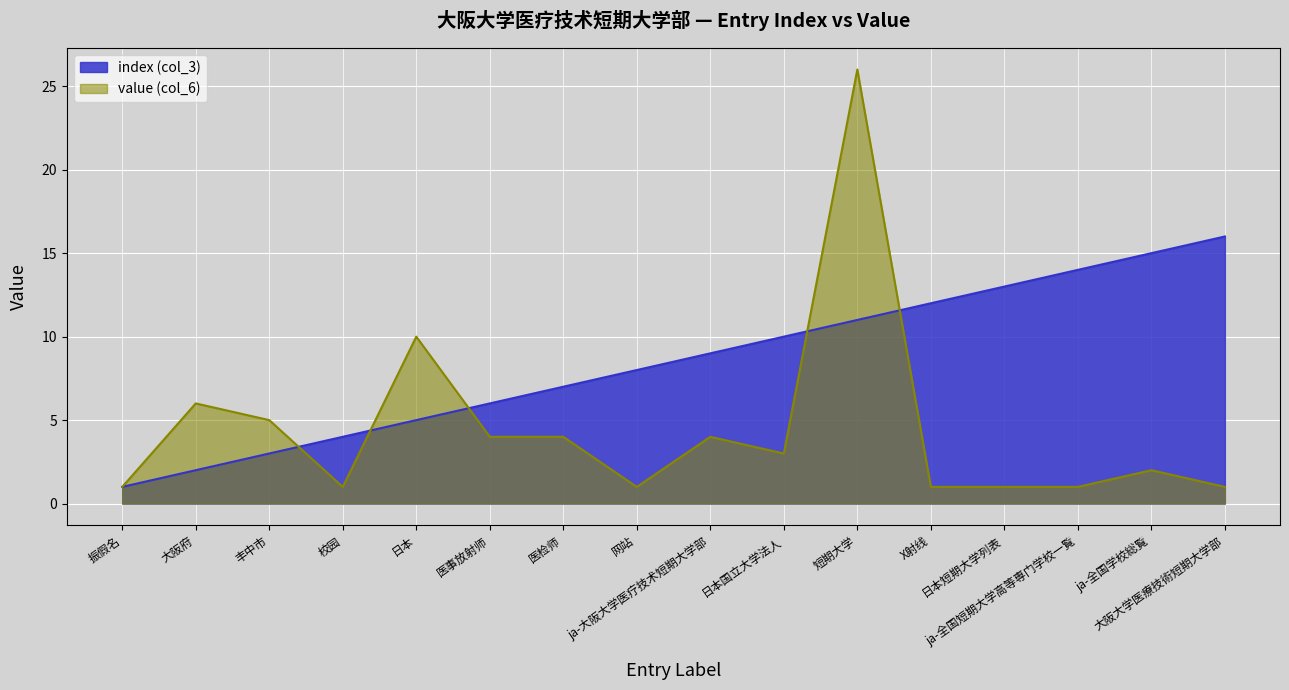

Where is value (col_6) nearest to the value 13?

日本